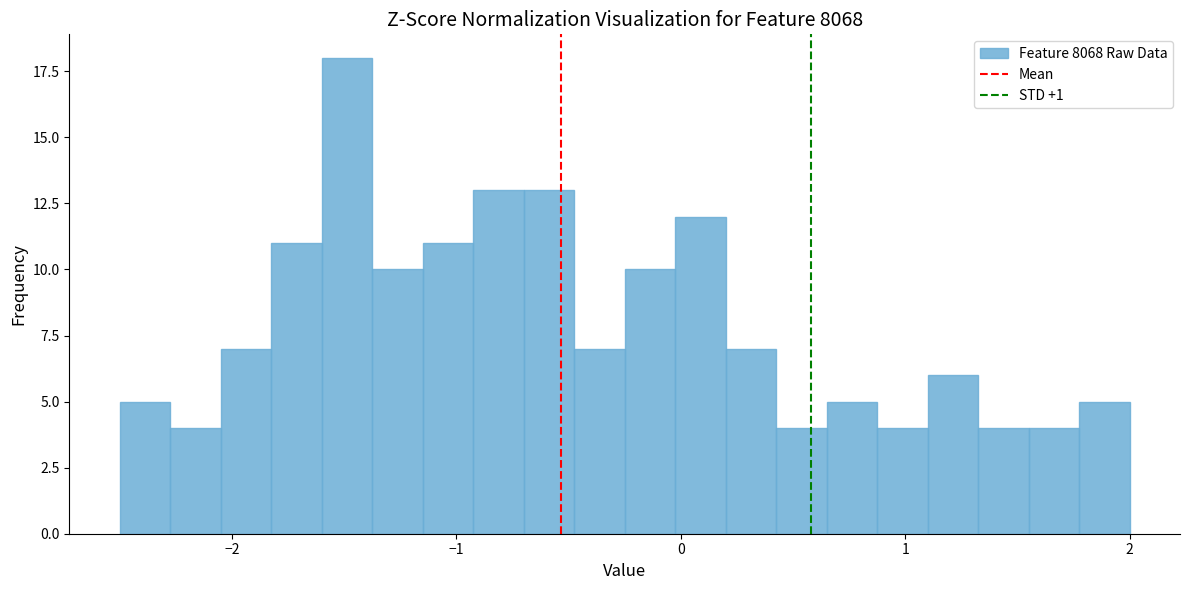

Around what value on the x-axis is the tallest bar? Give the approximate position of its centre, as read against the axis.

-1.5